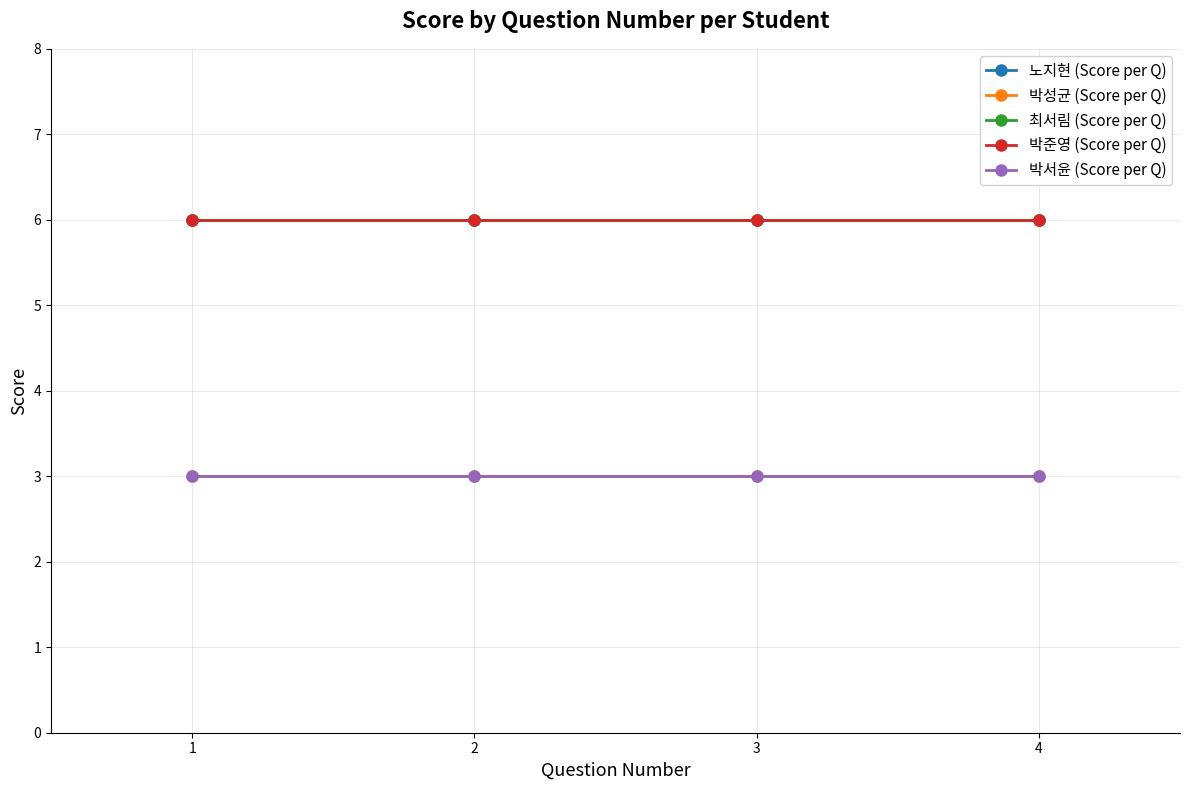

Which series has the largest total across all categories?

노지현 (Score per Q)